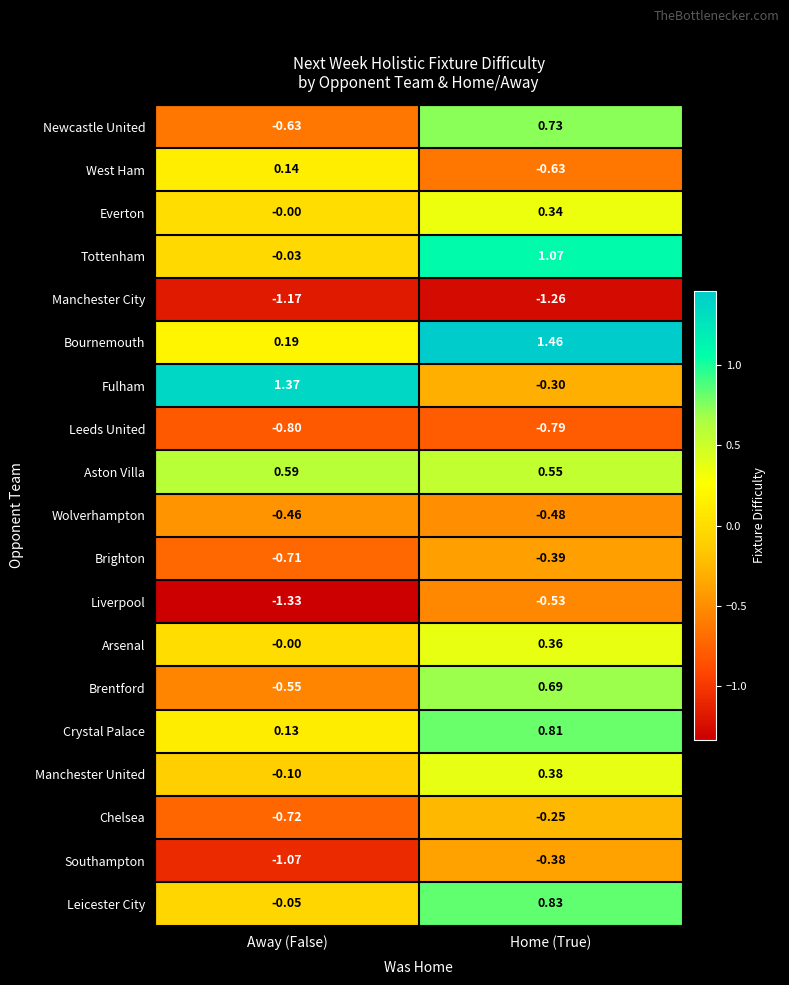

Where does the Manchester United series first go above 0?

Home (True)